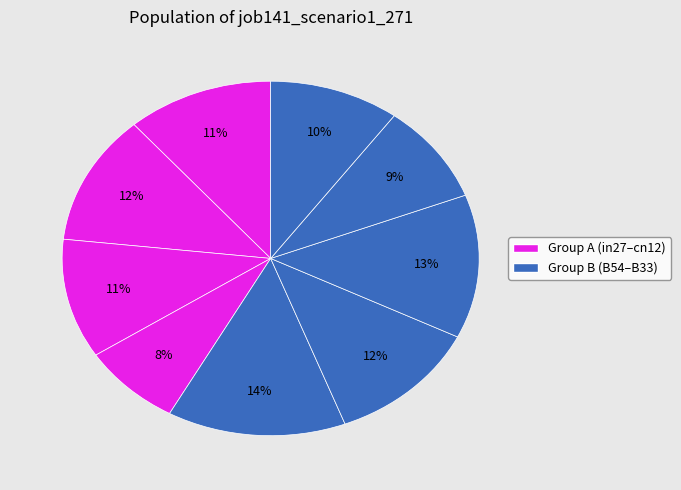

How many segments does this pie chart have?

9